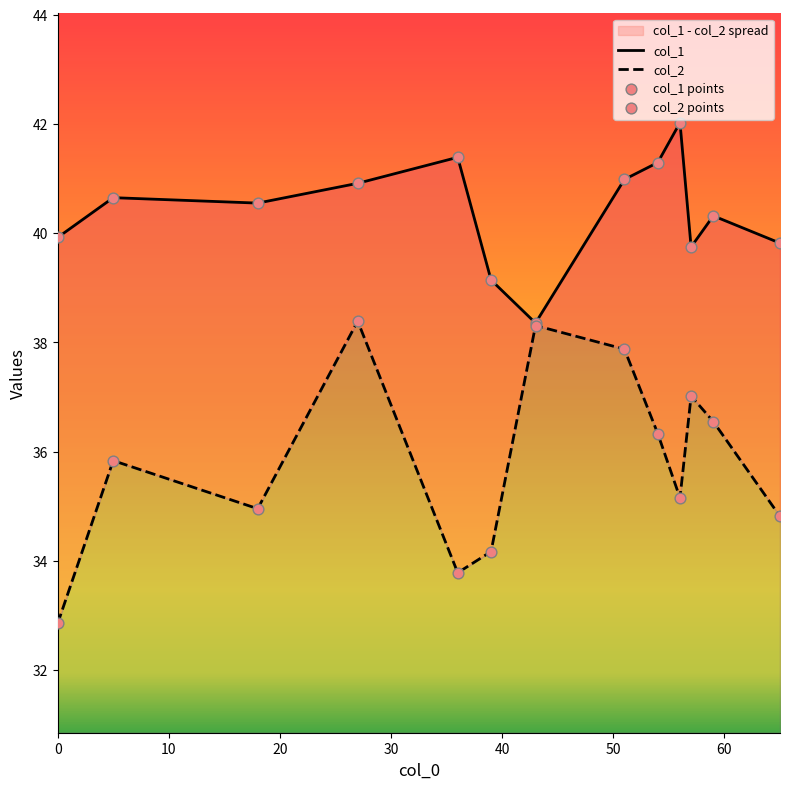

Which series has the widest spread of Y values?

col_2